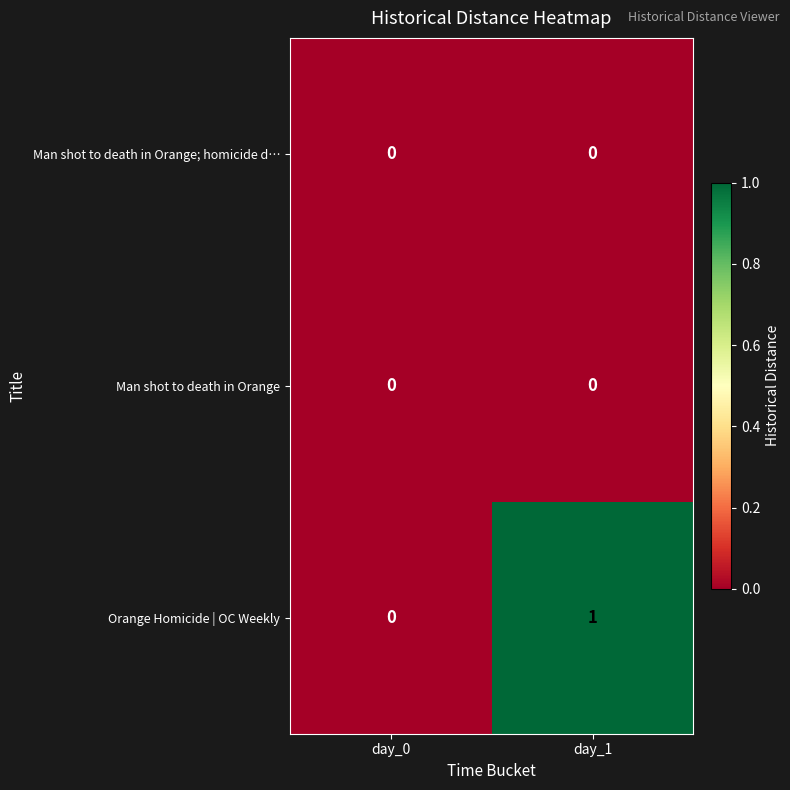

Which series changed the most between day_0 and day_1?

Orange Homicide | OC Weekly